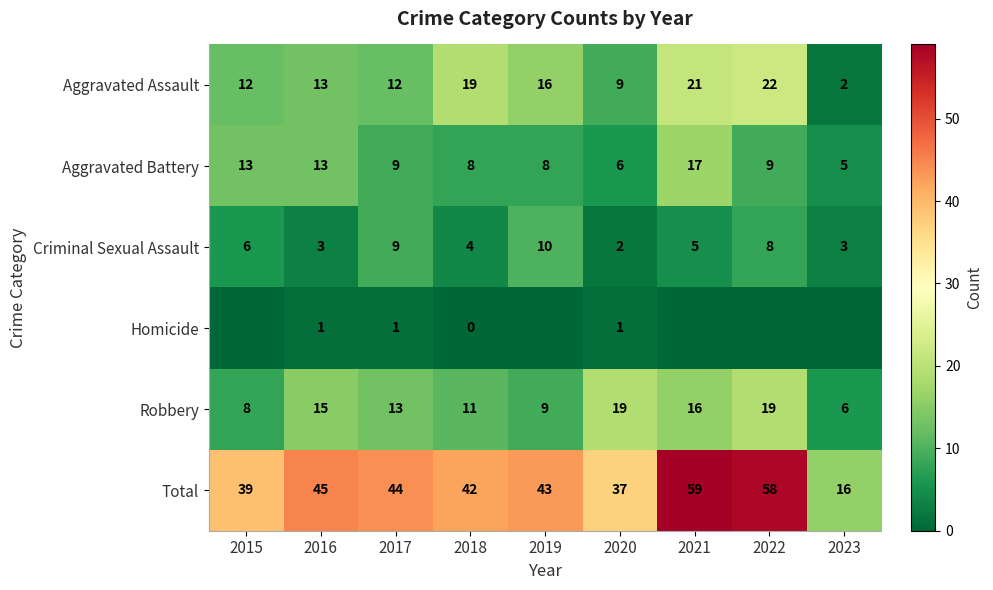

Which has a higher value, 2022 or 2016?

2022